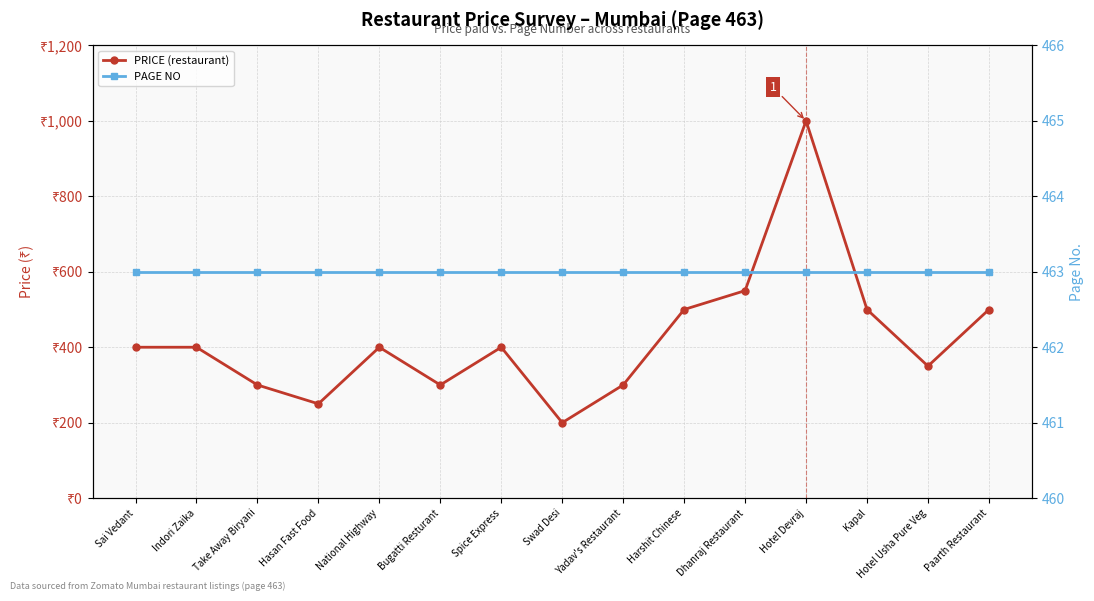

What are all the series names shown in the legend?

PRICE (restaurant), PAGE NO